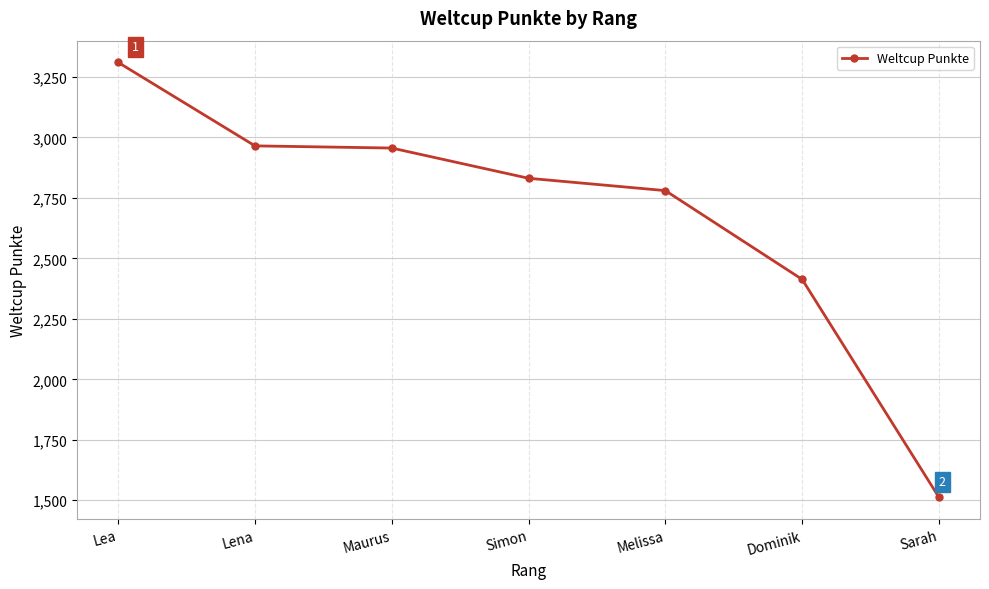

What is the ratio of the value at Lena to the value at Simon?

1.0